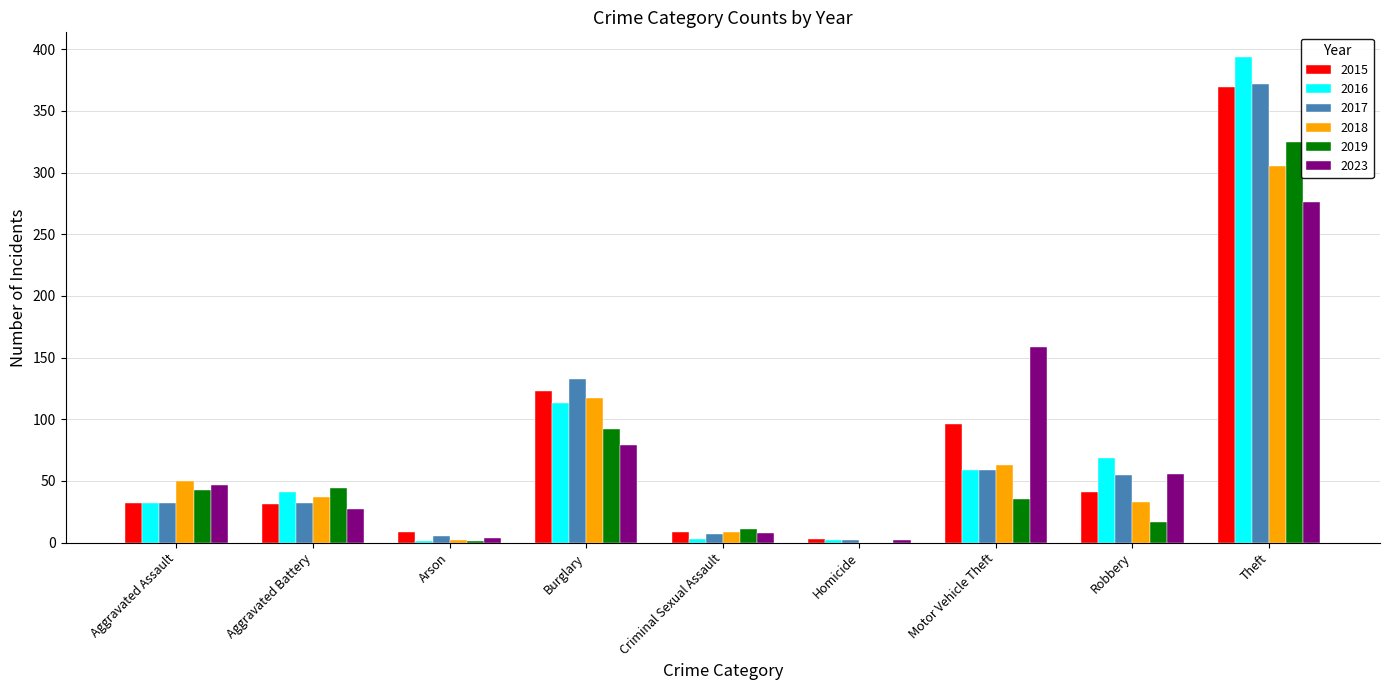

What is the total value across all series at Robbery?

271